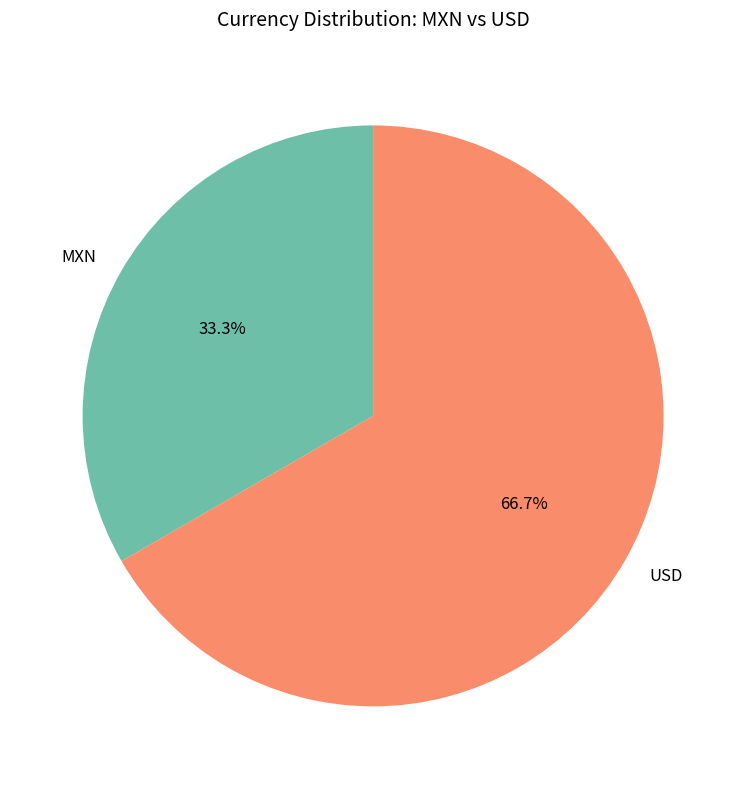

Which slice is the smallest?

MXN